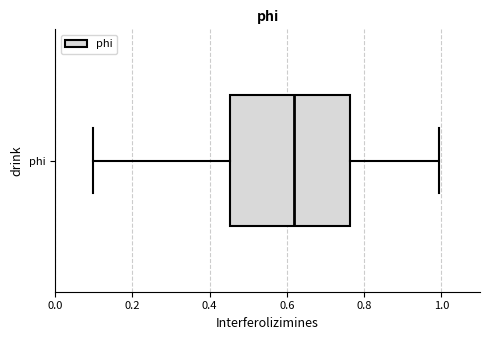

Read this box plot against the x-axis: the position of the median line, the range covered by the box, and the ends of both whiskers. The values are not printed on the chart, so give them approximately, as read against the axis.

median 0.62, box 0.46 to 0.76, whiskers 0.10 to 1.00